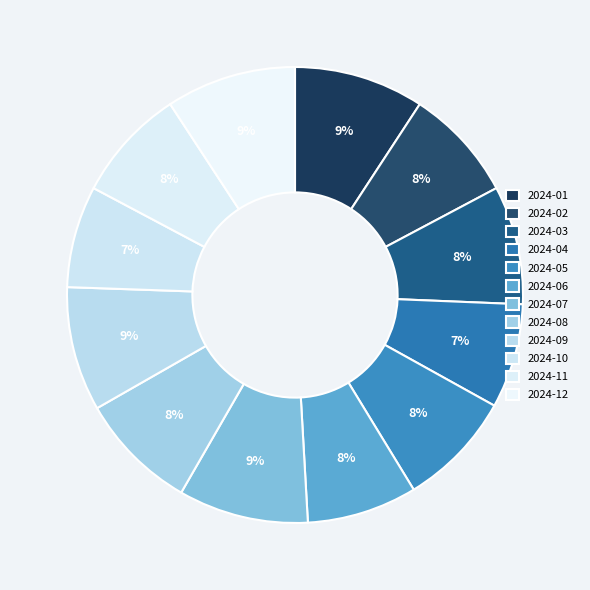

What percentage is the 2024-12 slice, to the nearest percent?

9%